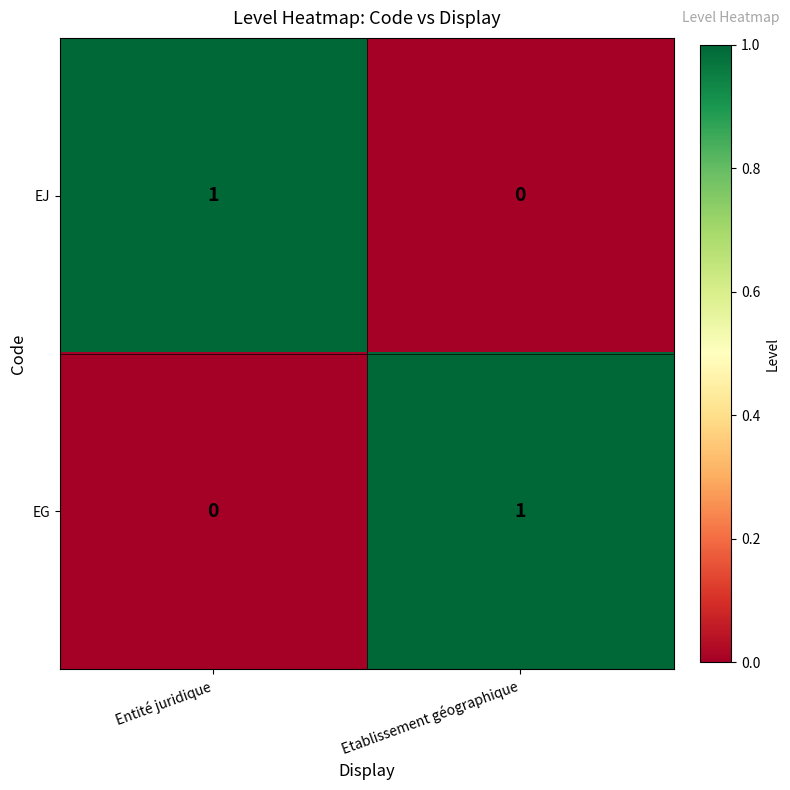

Is it true that EJ equals 0 at Etablissement géographique?

True